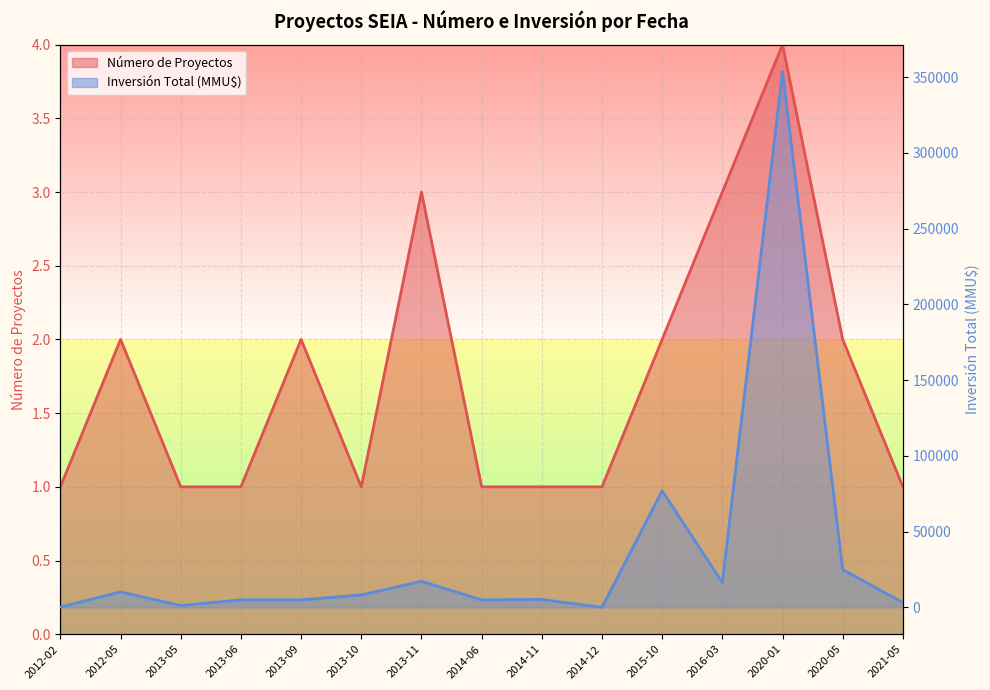

What position from the right is 2013-05?

13